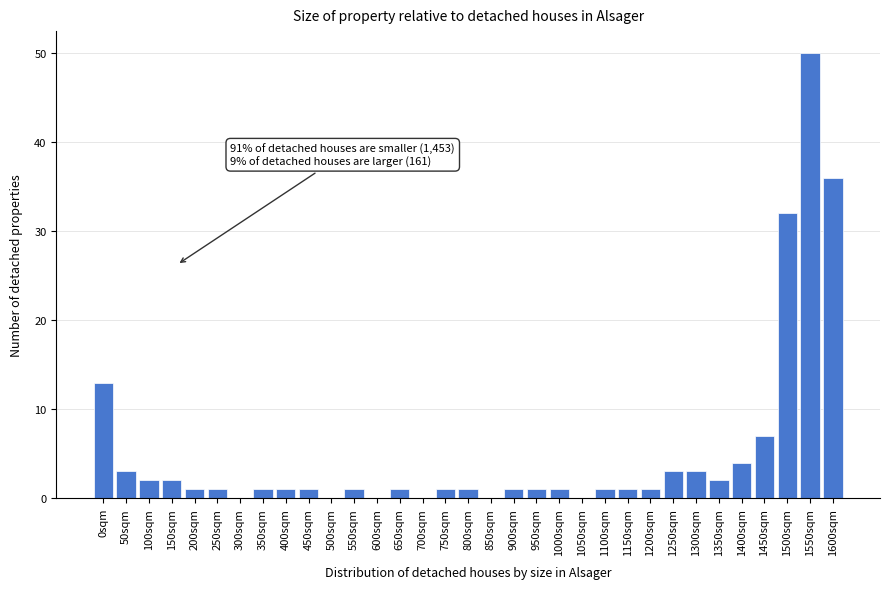

Read the value at 1300sqm, to the nearest 5.

5